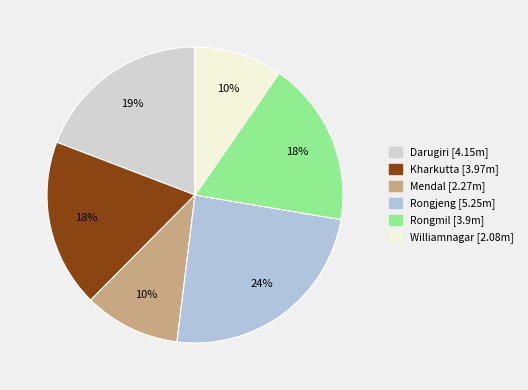

Is it true that Mendal is 10% of the pie?

True